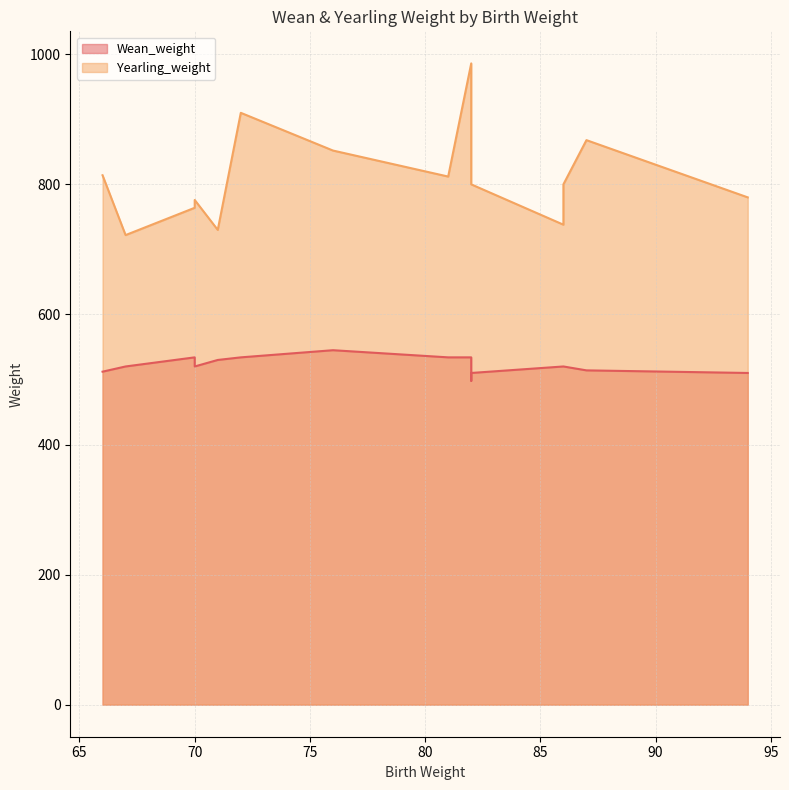

Reading left to right, list all the values displayed in this chart.

Wean_weight: 81=534	94=510	70=520	71=530	76=545	66=512	82=498	70=534	86=520	87=514	86=520	82=534	82=510	67=520	72=534
Yearling_weight: 81=812	94=780	70=776	71=730	76=852	66=814	82=800	70=764	86=738	87=868	86=800	82=986	82=800	67=722	72=910